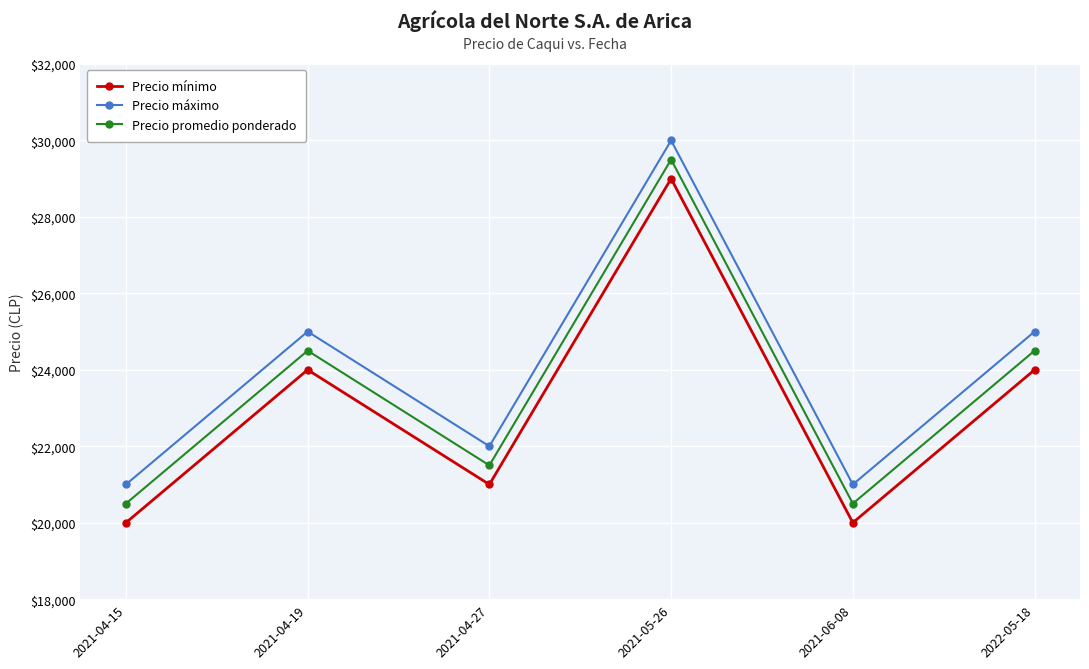

At which label does Precio mínimo reach its peak?

2021-05-26